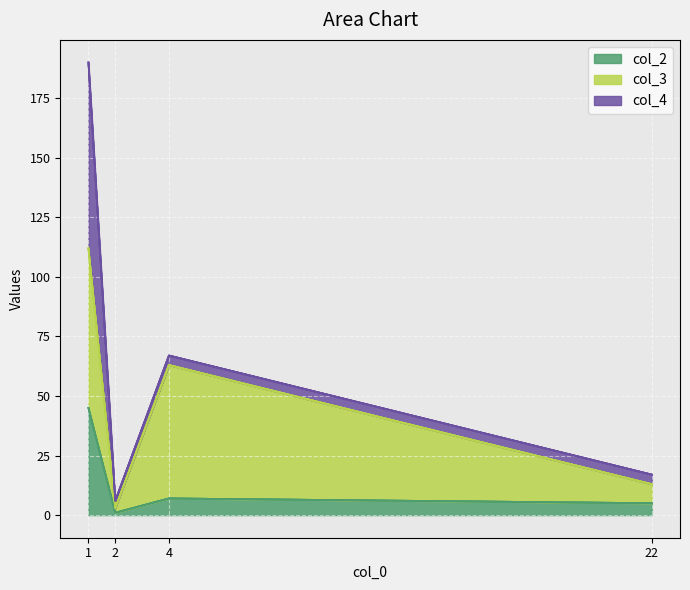

What are all the series names shown in the legend?

col_2, col_3, col_4